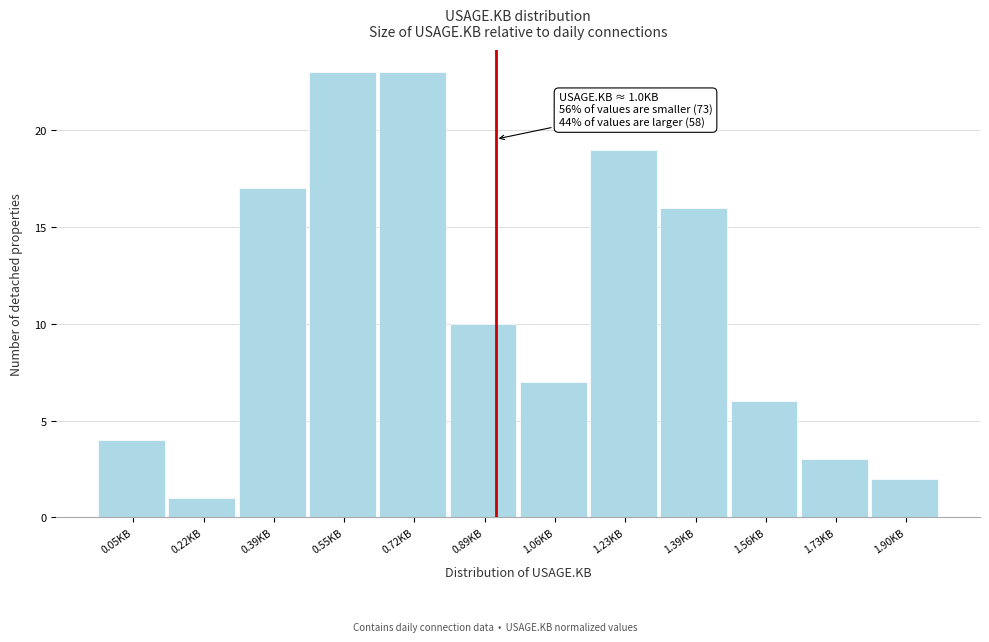

Reading right to left, extract all data points from this chart.

1.90KB=2	1.73KB=3	1.56KB=6	1.39KB=16	1.23KB=19	1.06KB=7	0.89KB=10	0.72KB=23	0.55KB=23	0.39KB=17	0.22KB=1	0.05KB=4